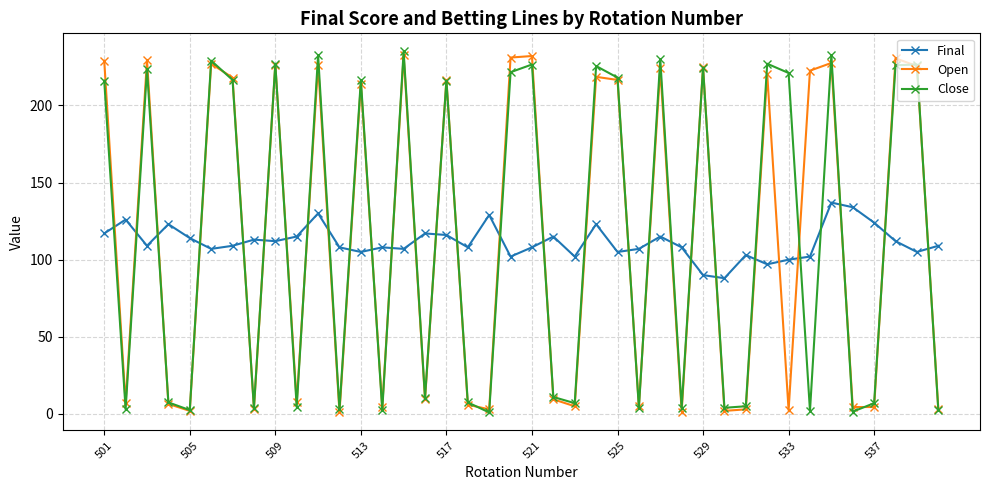

How many intersections are there between Final and Close?

29